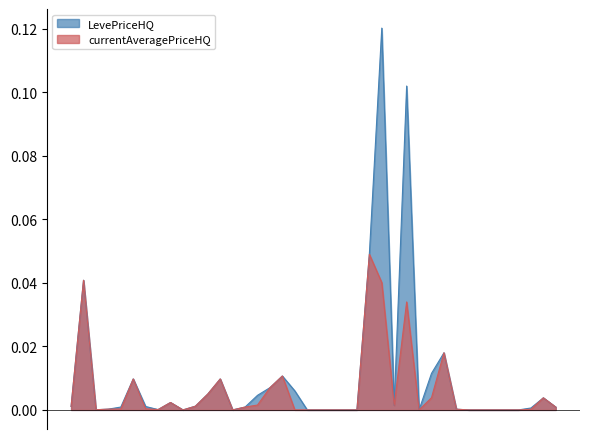

Which series has the widest spread of values?

LevePriceHQ